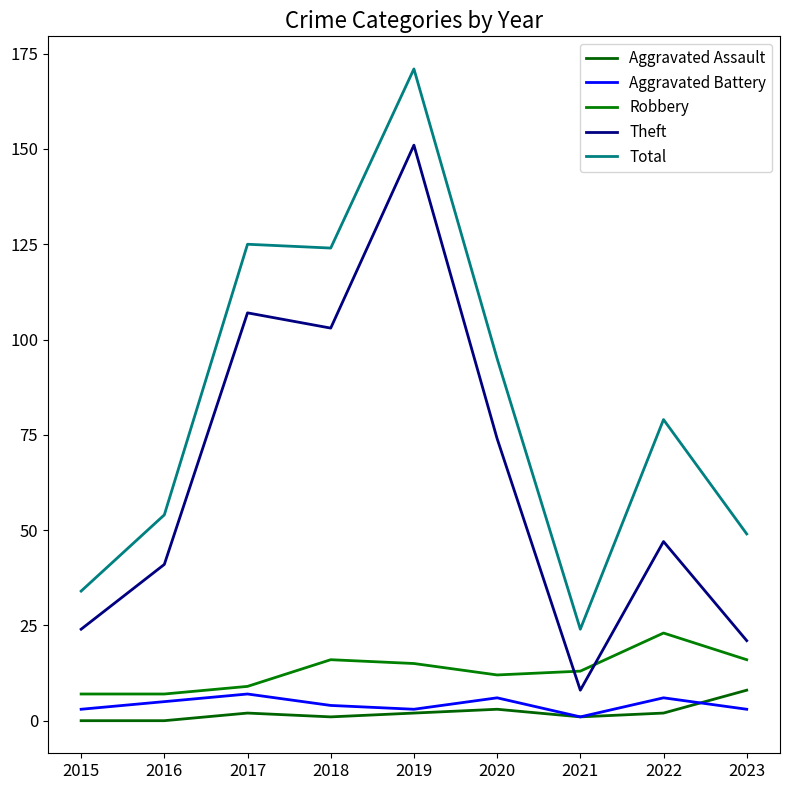

Which series changed the most between 2017 and 2023?

Theft